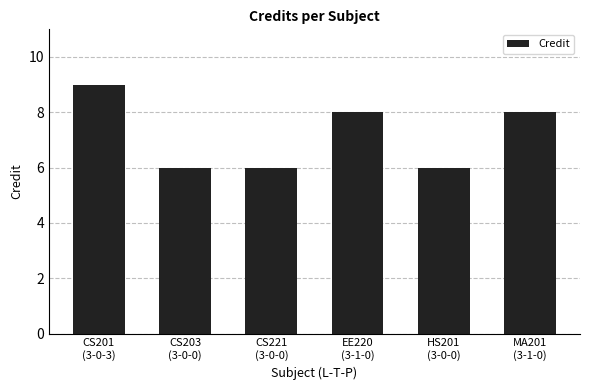

What is the average value?

7